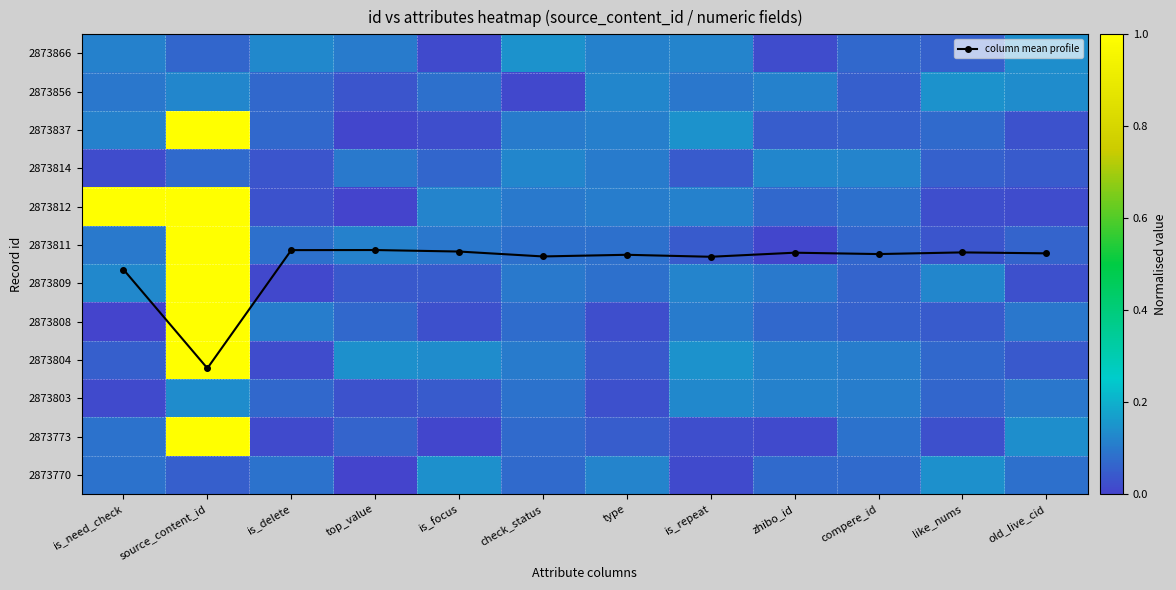

How many data points does each series have?

12